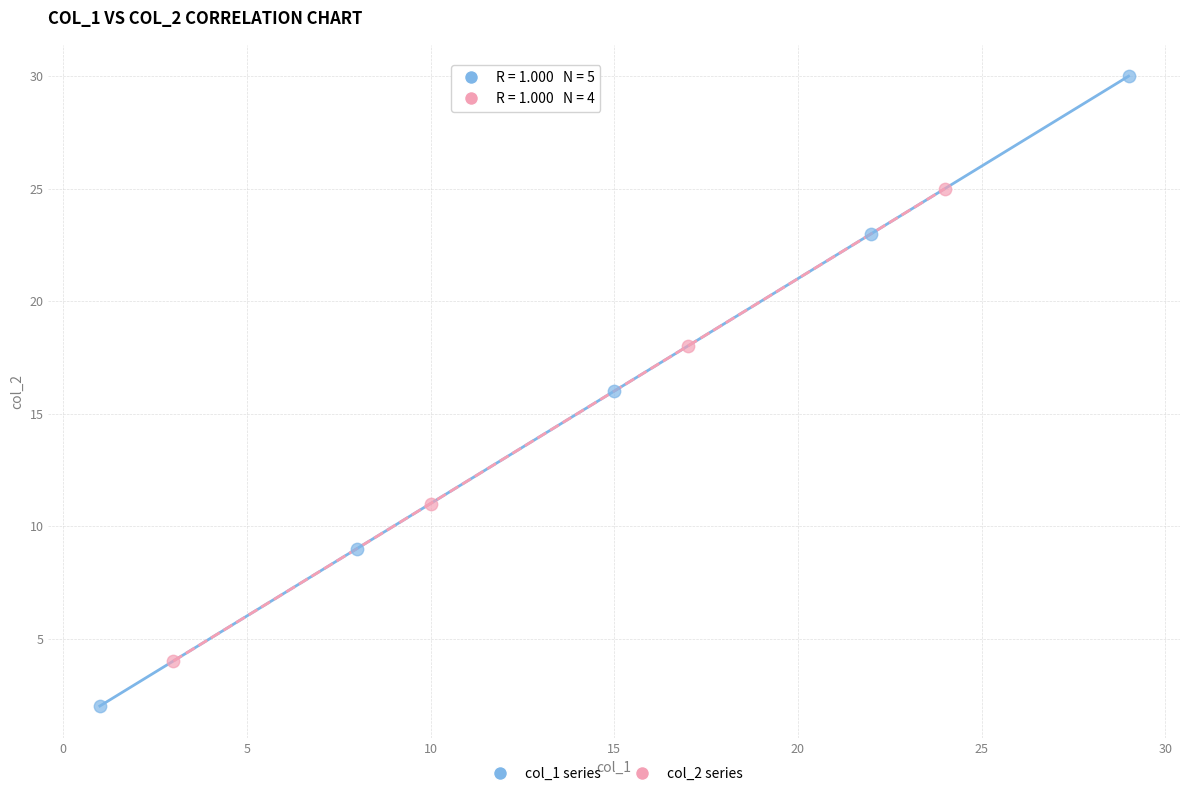

Which series reaches the maximum Y coordinate?

col_1 series